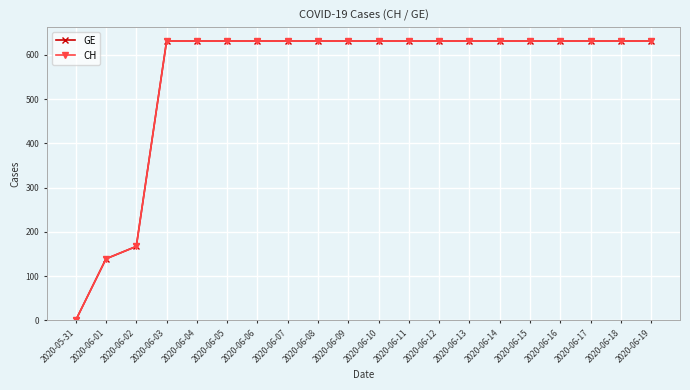

Is this an area chart (filled region under the line)?

No